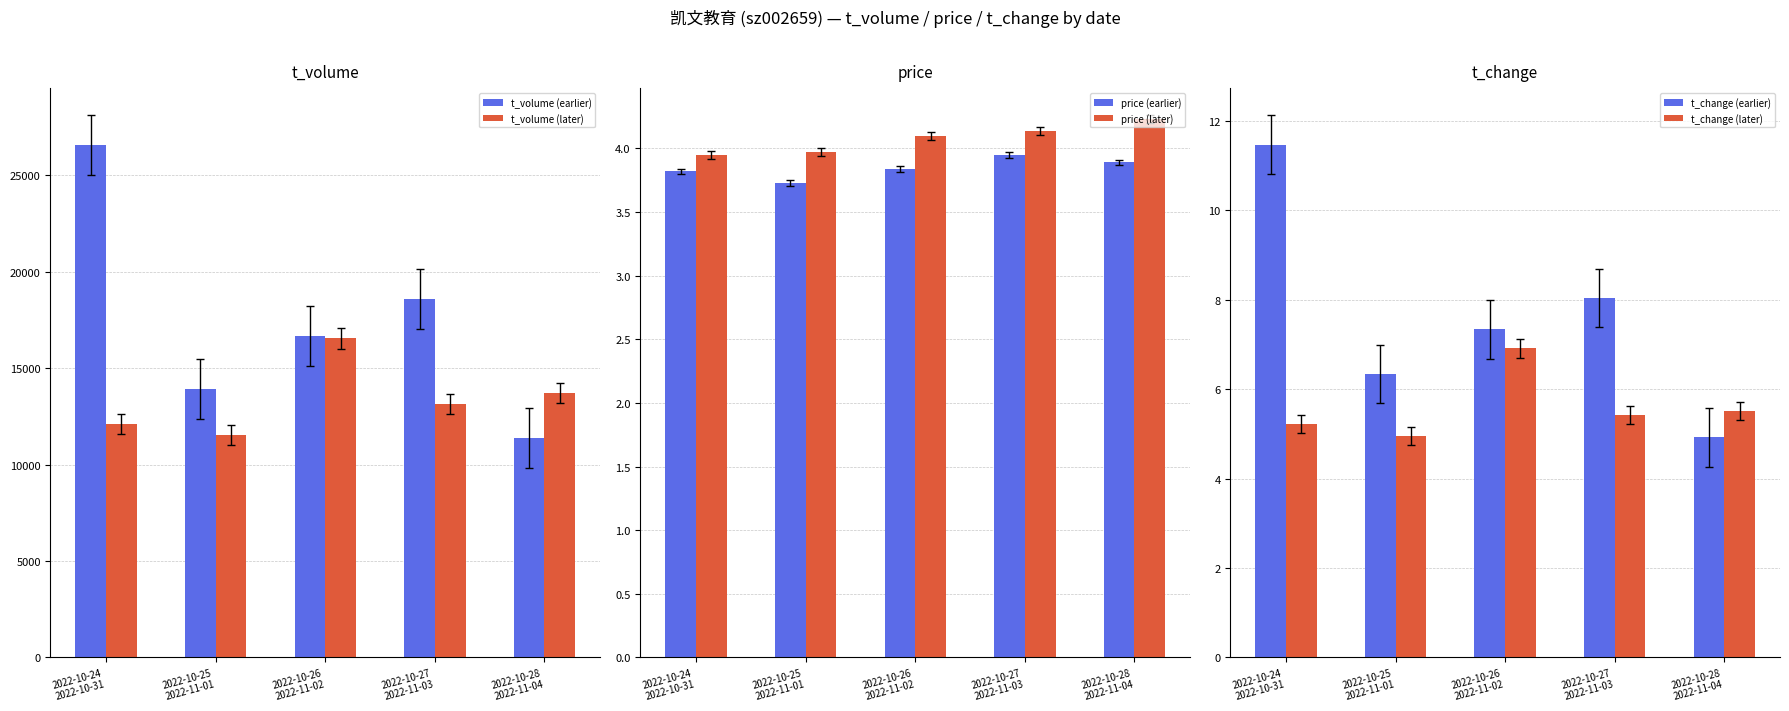

Which has a higher value, 2022-10-24
2022-10-31 or 2022-10-27
2022-11-03?

2022-10-24
2022-10-31